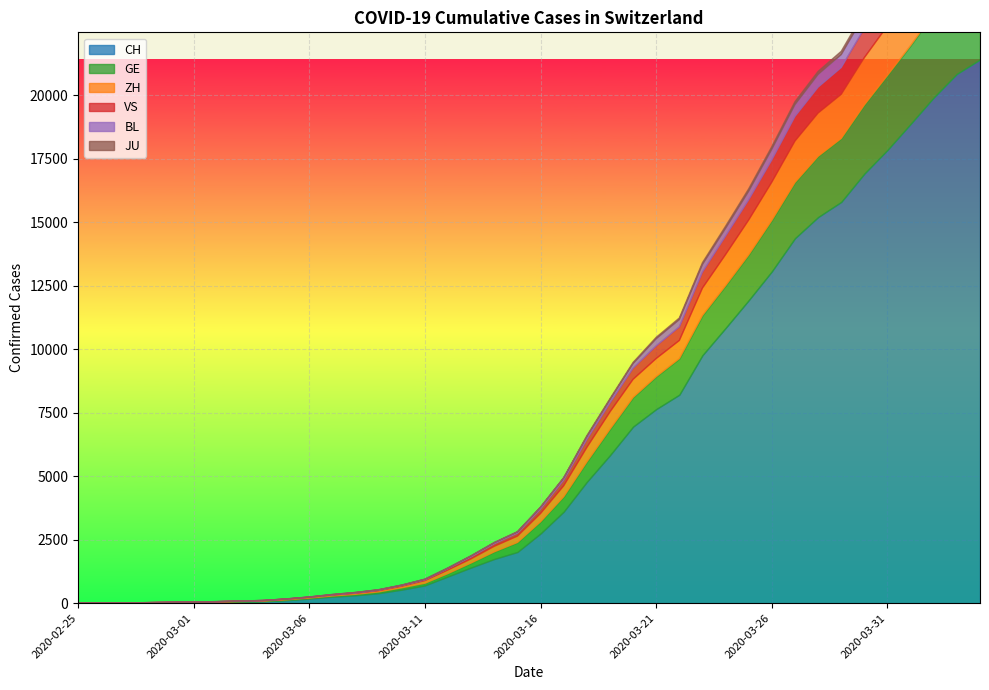

How many lines are shown in the chart?

6